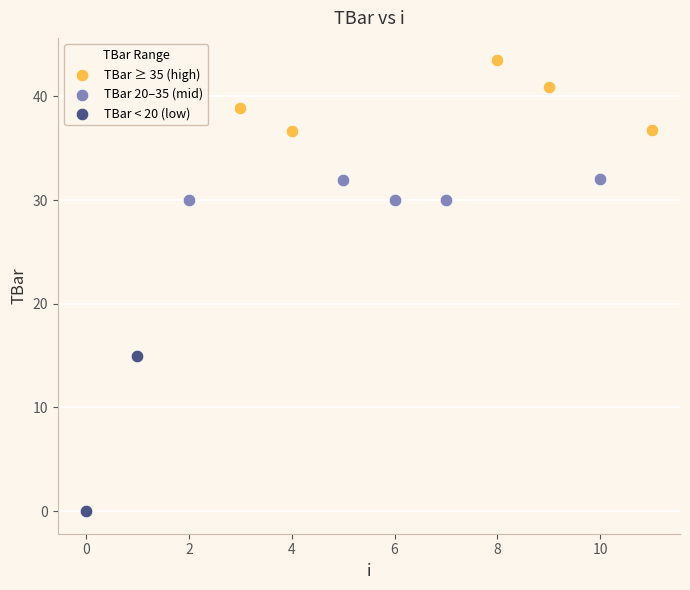

Which series contains the highest Y value?

TBar ≥ 35 (high)